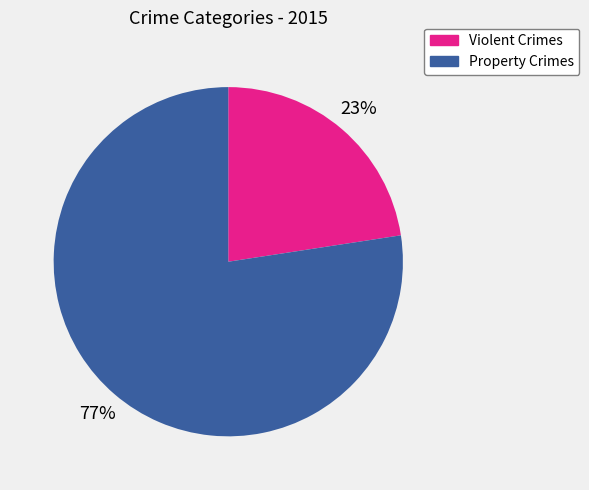

What is the ratio of the value at Violent Crimes to the value at Property Crimes?

0.3